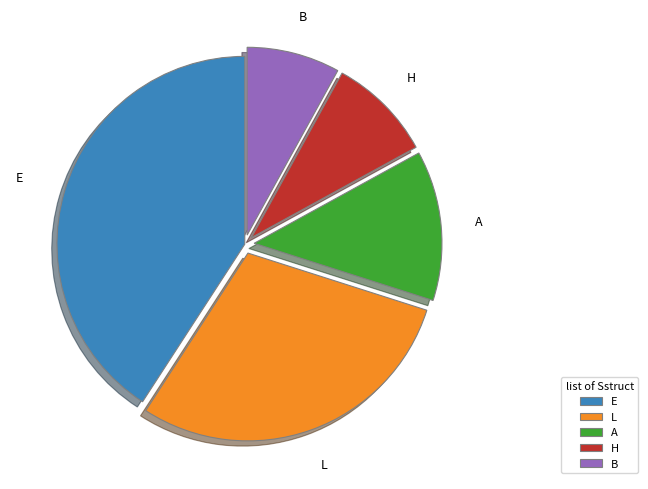

Rank the categories by value from lowest to highest.

B, H, A, L, E